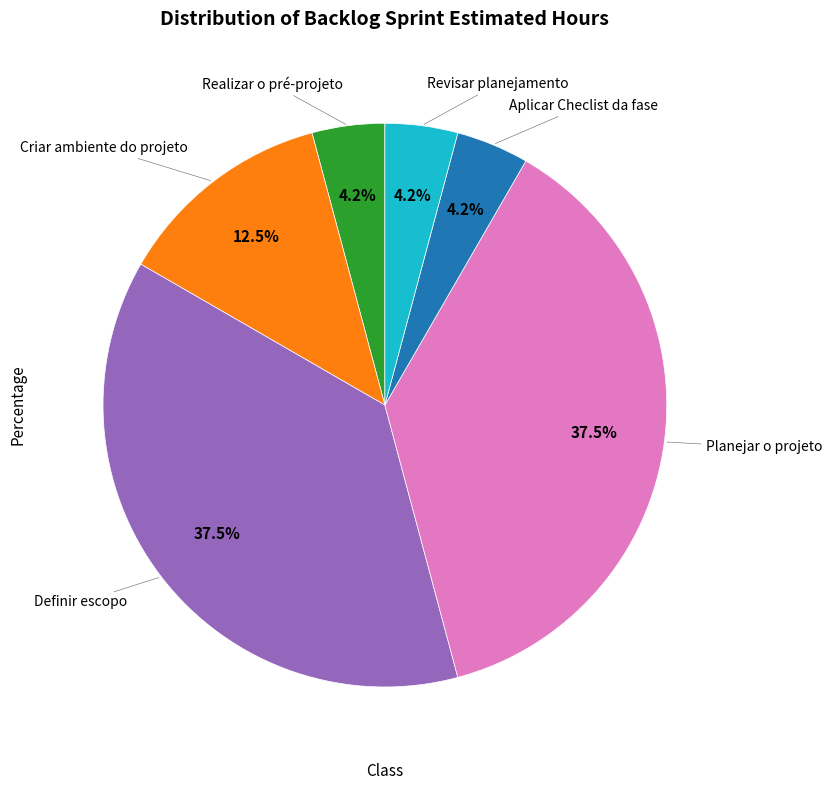

Does any single category account for the majority?

No